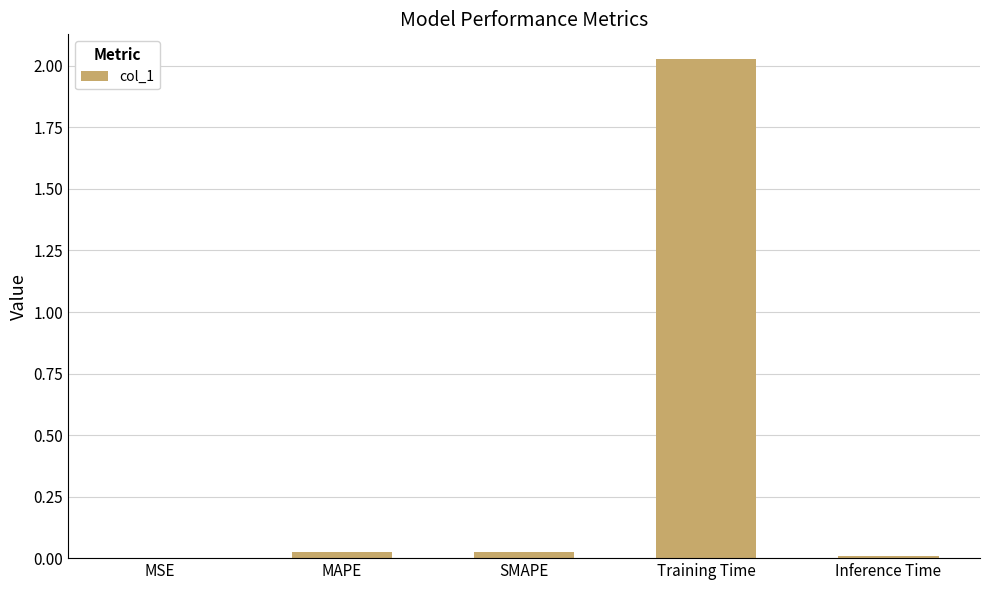

What is the sum of all values?

2.1